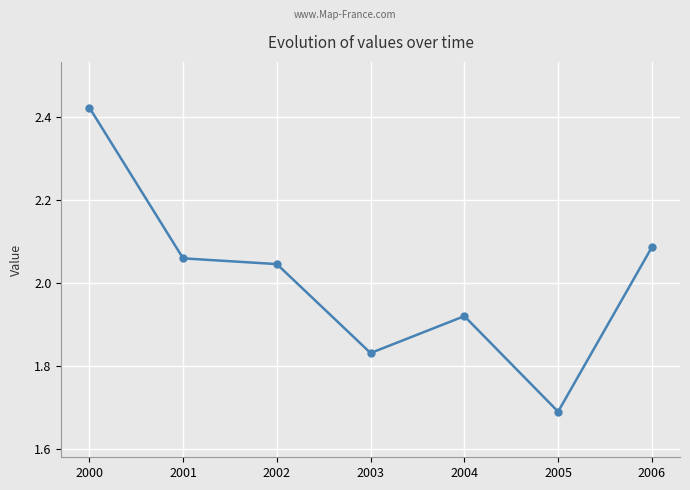

Which label corresponds to the smallest value in the chart?

2005